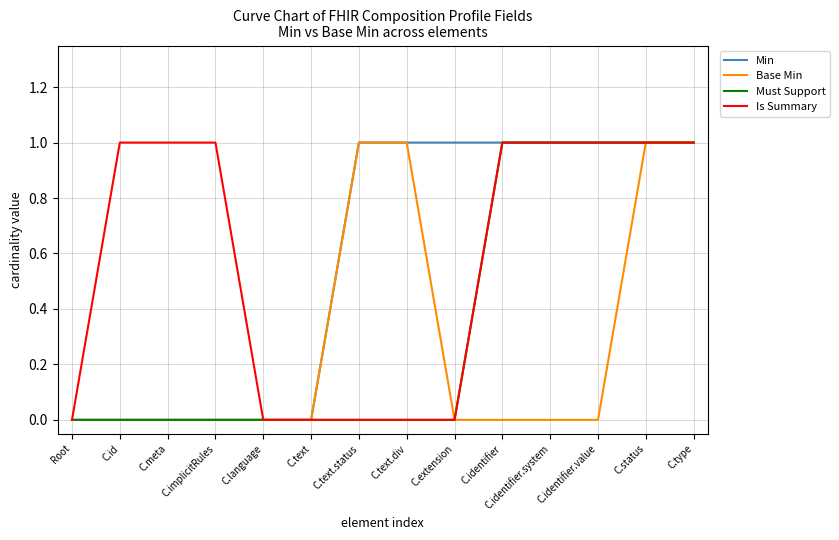

What are all the series names shown in the legend?

Min, Base Min, Must Support, Is Summary